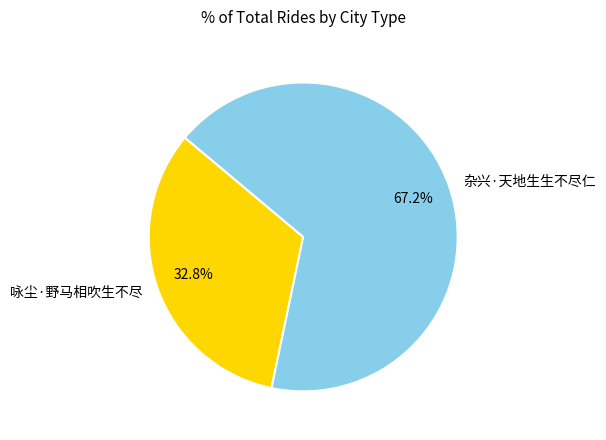

How many slices are in this pie chart?

2